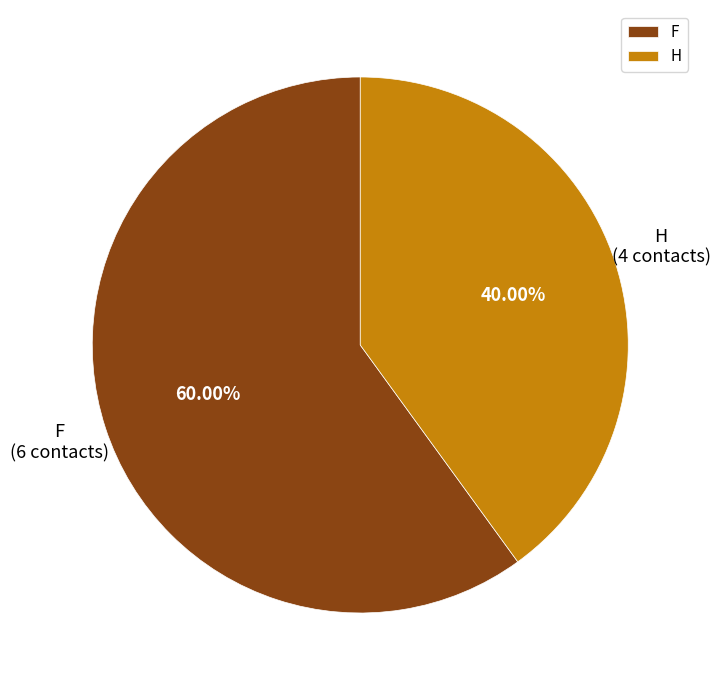

Count the number of slices in the pie.

2